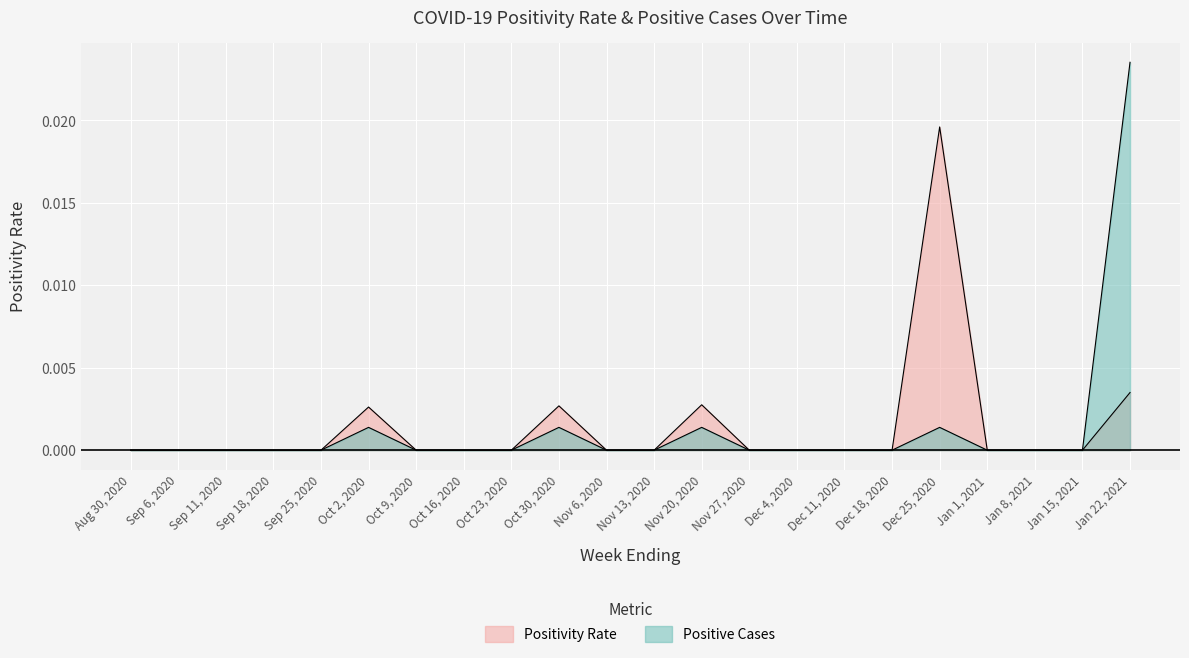

True or false: Positive Cases and Positivity Rate cross at least once.

False